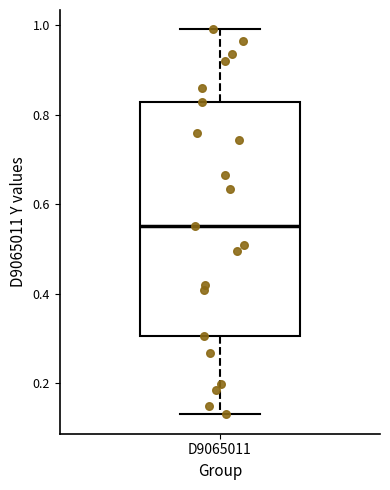

Transcribe this box plot: give where the median line is, the range the box spans, and where the two whiskers end, as read against the y-axis. The values are not printed on the chart, so give them approximately, as read against the axis.

median 0.56, box 0.30 to 0.82, whiskers 0.14 to 1.00